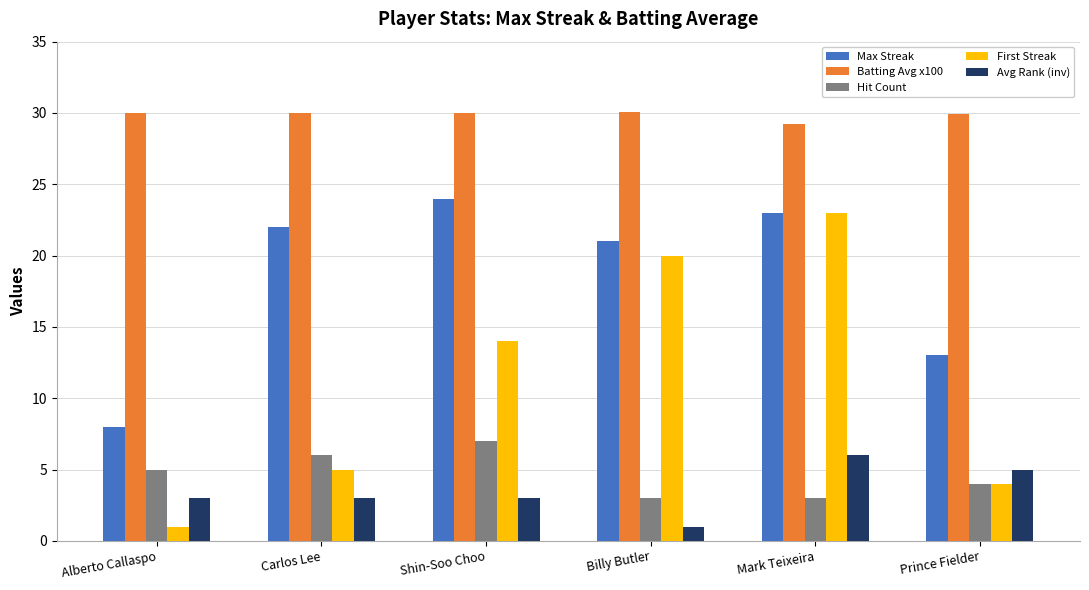

How many groups of bars are there?

6